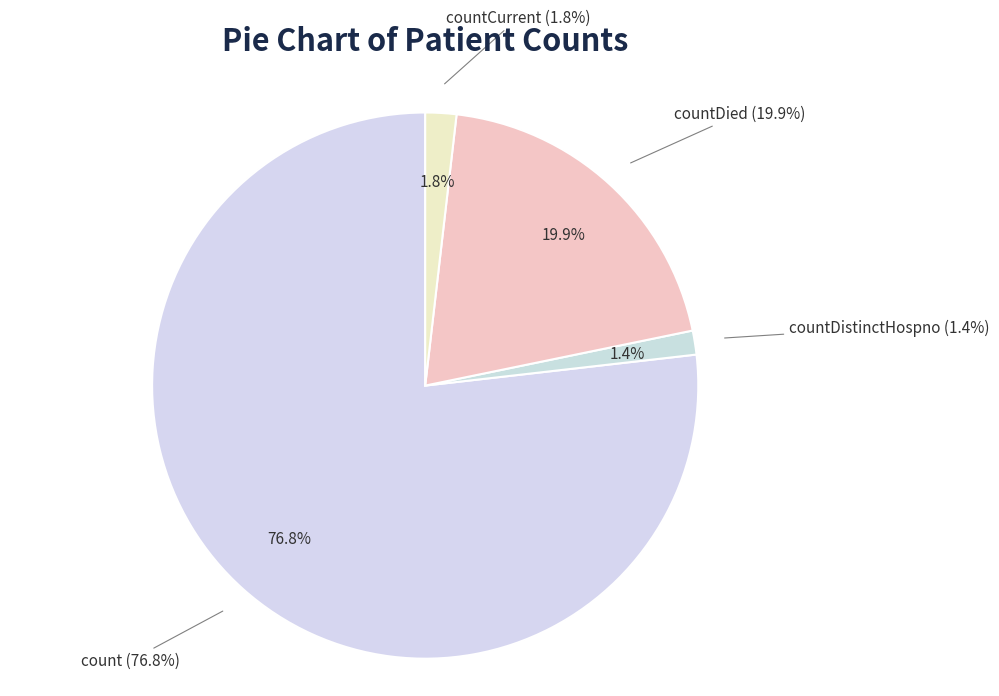

Rank the categories by value from lowest to highest.

countDistinctHospno, countCurrent, countDied, count